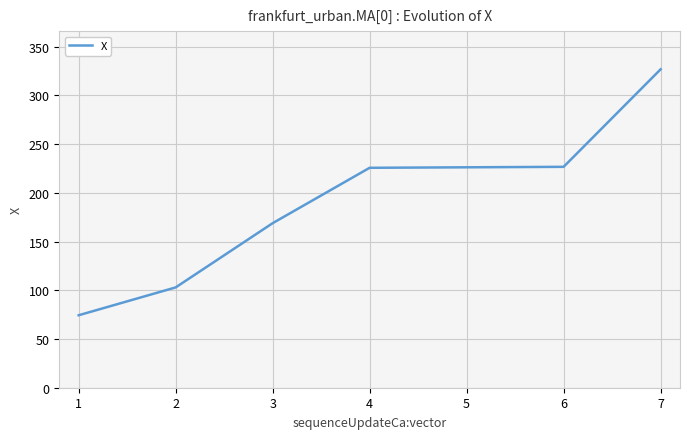

What is the sum of the values at 4 and 2?

328.7